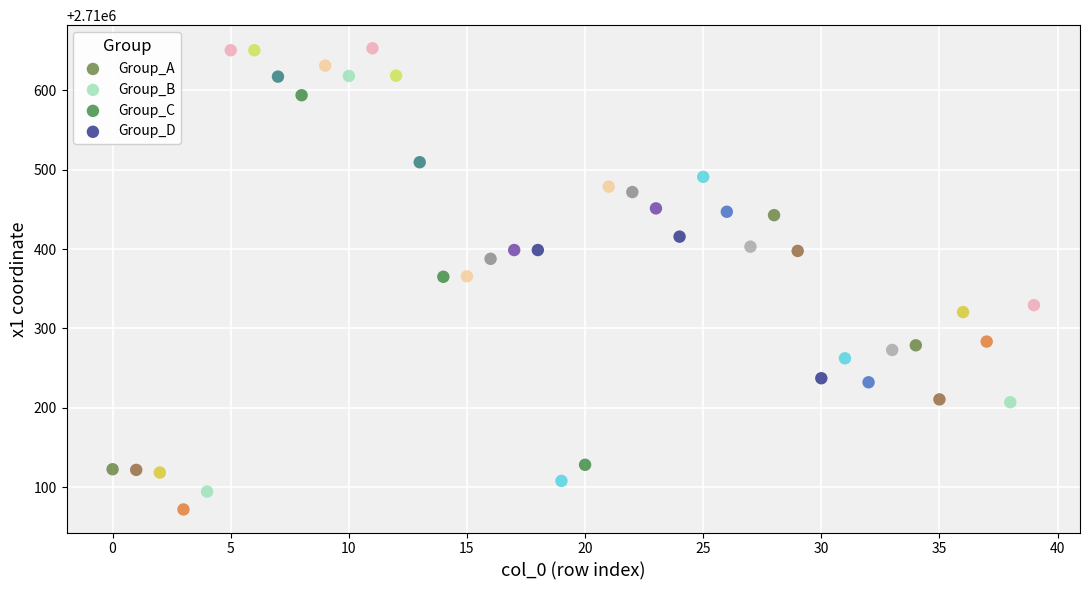

Which series reaches the minimum Y coordinate?

Group_A